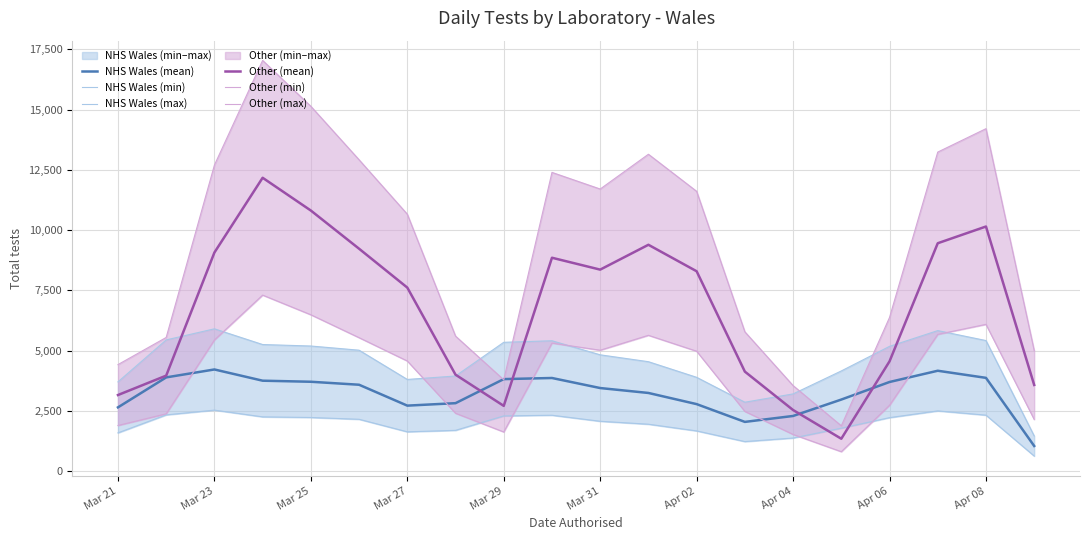

After their last crossing, which series has the higher values: Other (max) or NHS Wales (mean)?

Other (max)